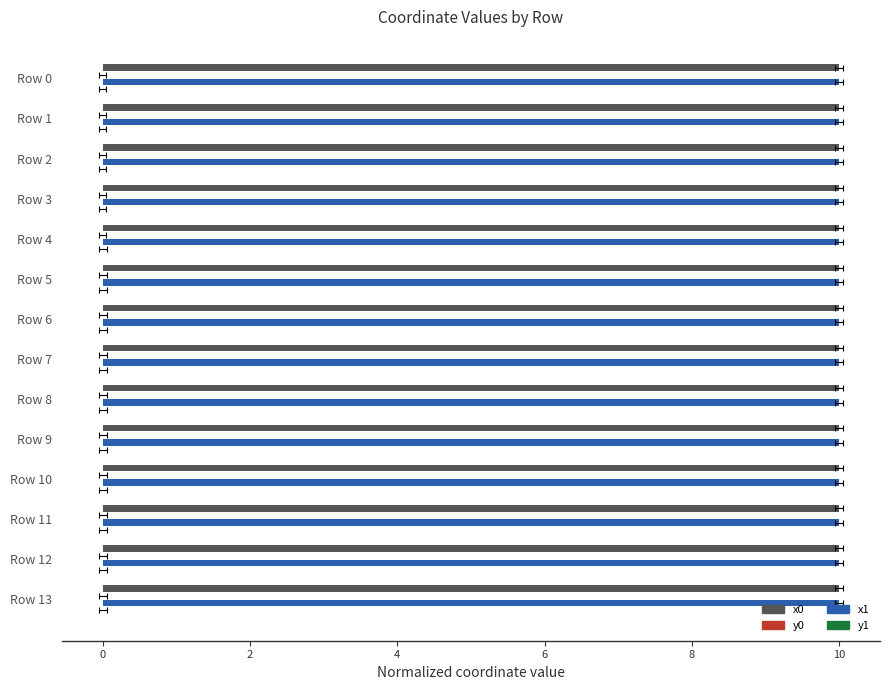

Between Row 10 and Row 6, which is larger?

Row 6